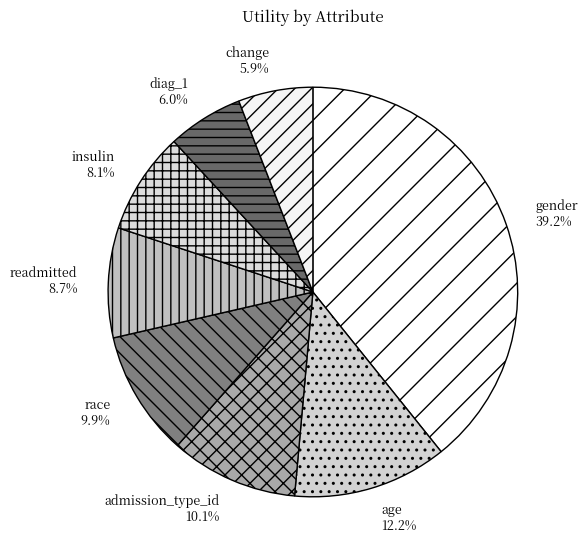

What percentage is the admission_type_id slice, to the nearest percent?

10%